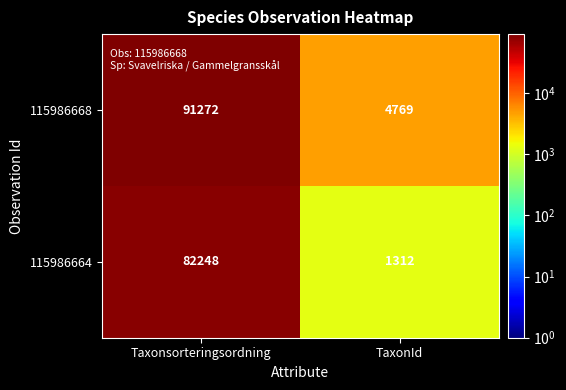

What is the sum of all 115986664 values?

83560